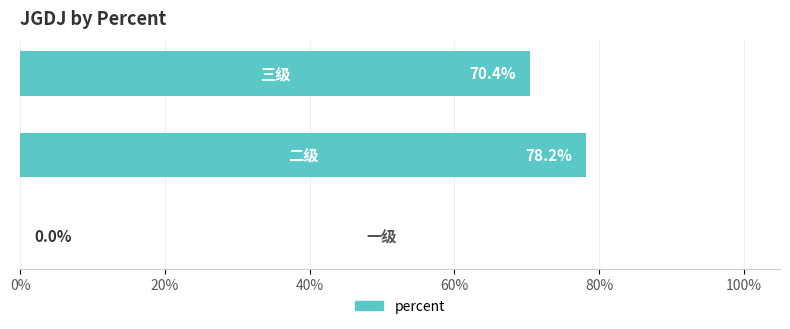

Are the bars horizontal?

Yes